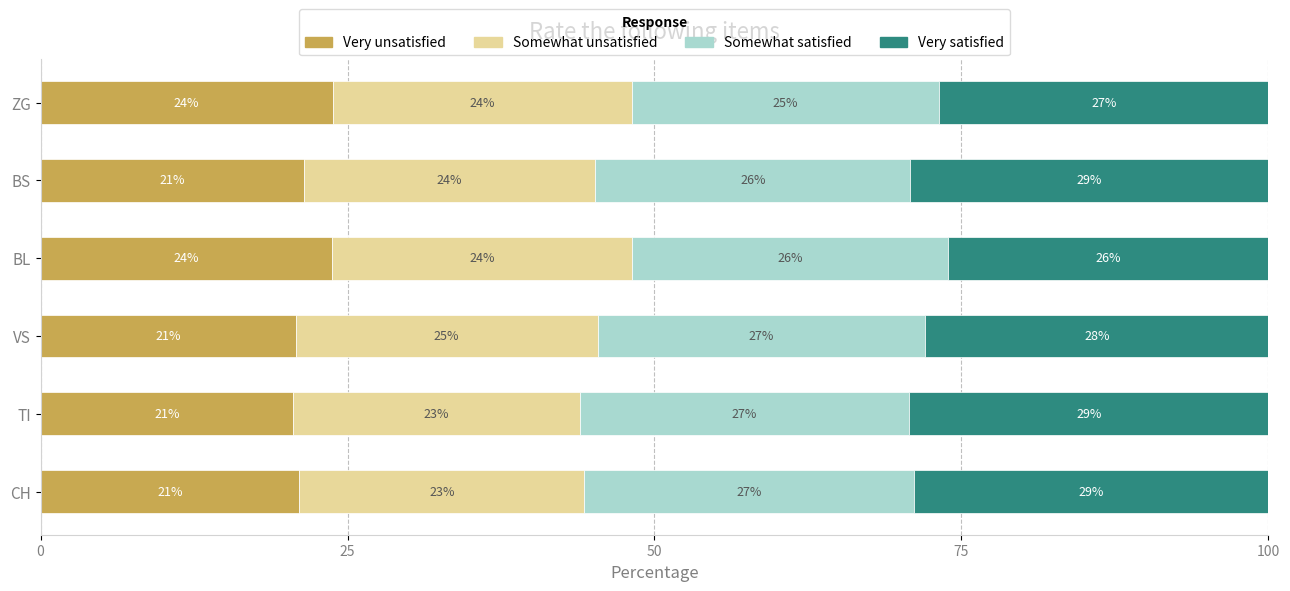

Is it true that Very unsatisfied equals 37.5 at BS?

False